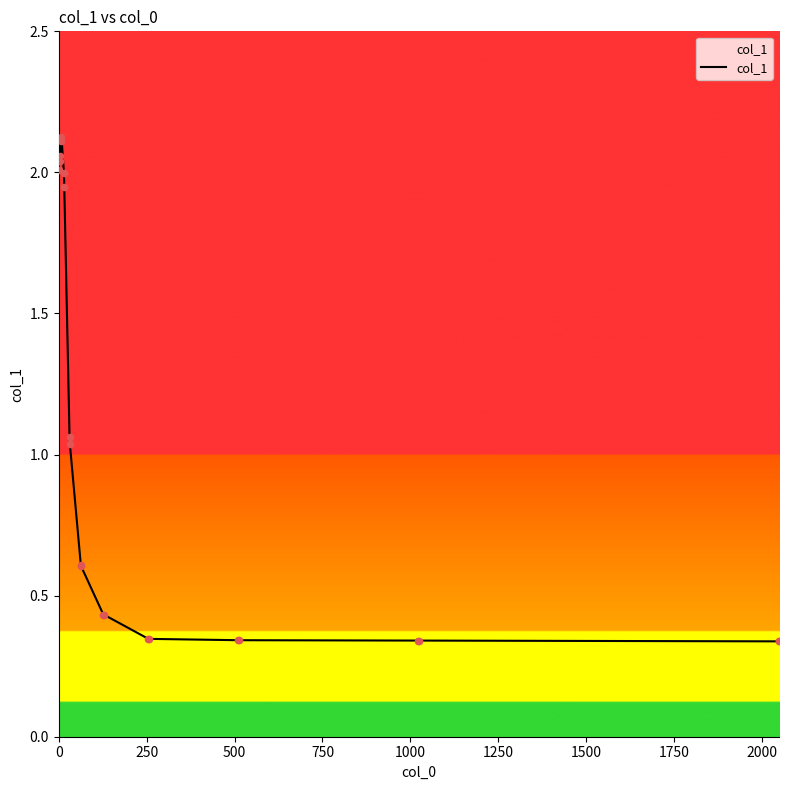

What is the difference between the maximum and minimum values?

1.8